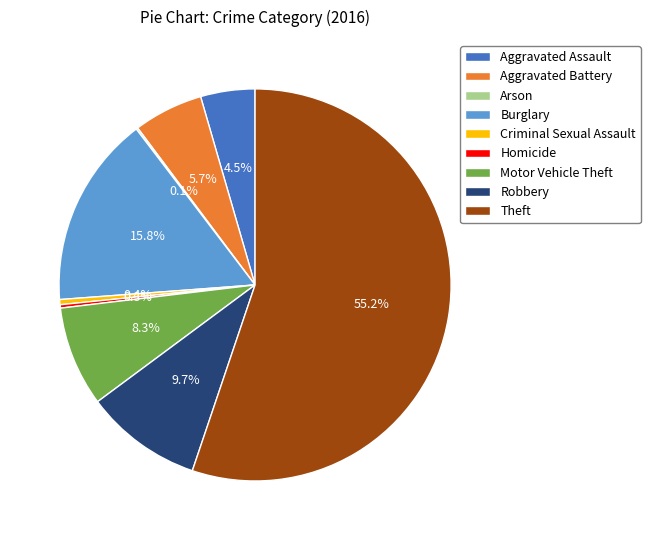

Is there a majority slice in this chart?

Yes